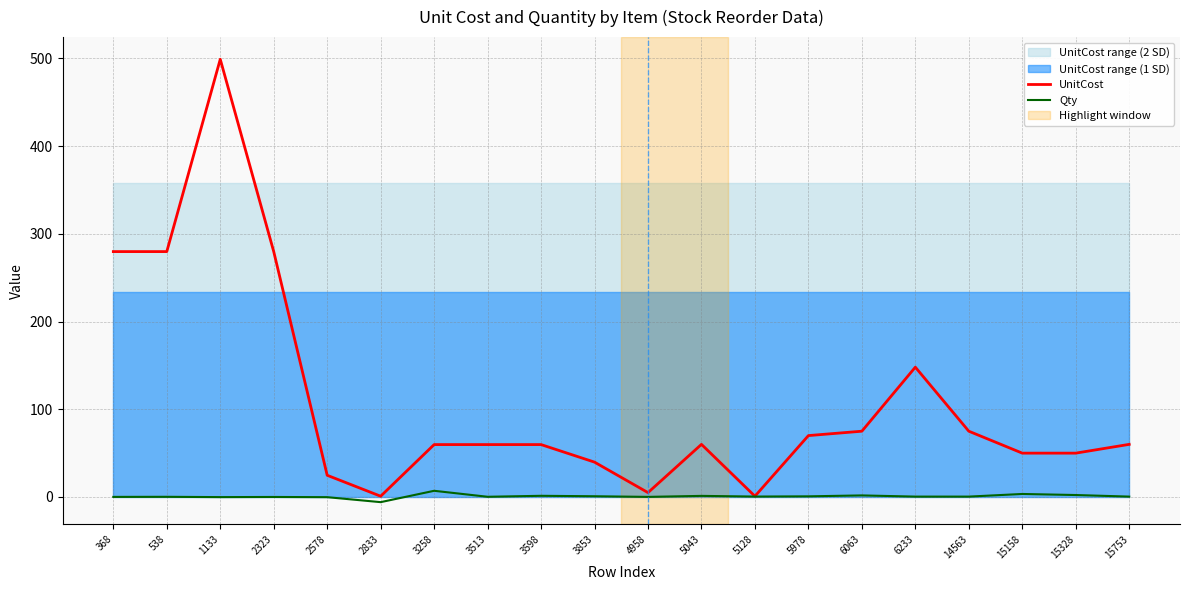

Reading right to left, extract all data points from this chart.

UnitCost: 15753=60.0	15328=50.0	15158=50.0	14563=75.0	6233=148.0	6063=75.0	5978=70.0	5128=0.9	5043=60.0	4958=5.0	3853=39.8	3598=59.8	3513=59.8	3258=59.8	2833=0.9	2578=24.8	2323=279.8	1133=499.0	538=279.8	368=279.8
Qty: 15753=0.5	15328=2.2	15158=3.5	14563=0.5	6233=0.5	6063=1.8	5978=0.8	5128=0.5	5043=1.3	4958=0.1	3853=0.8	3598=1.4	3513=0.3	3258=7.1	2833=-5.9	2578=-0.2	2323=0.0	1133=-0.1	538=0.2	368=0.1